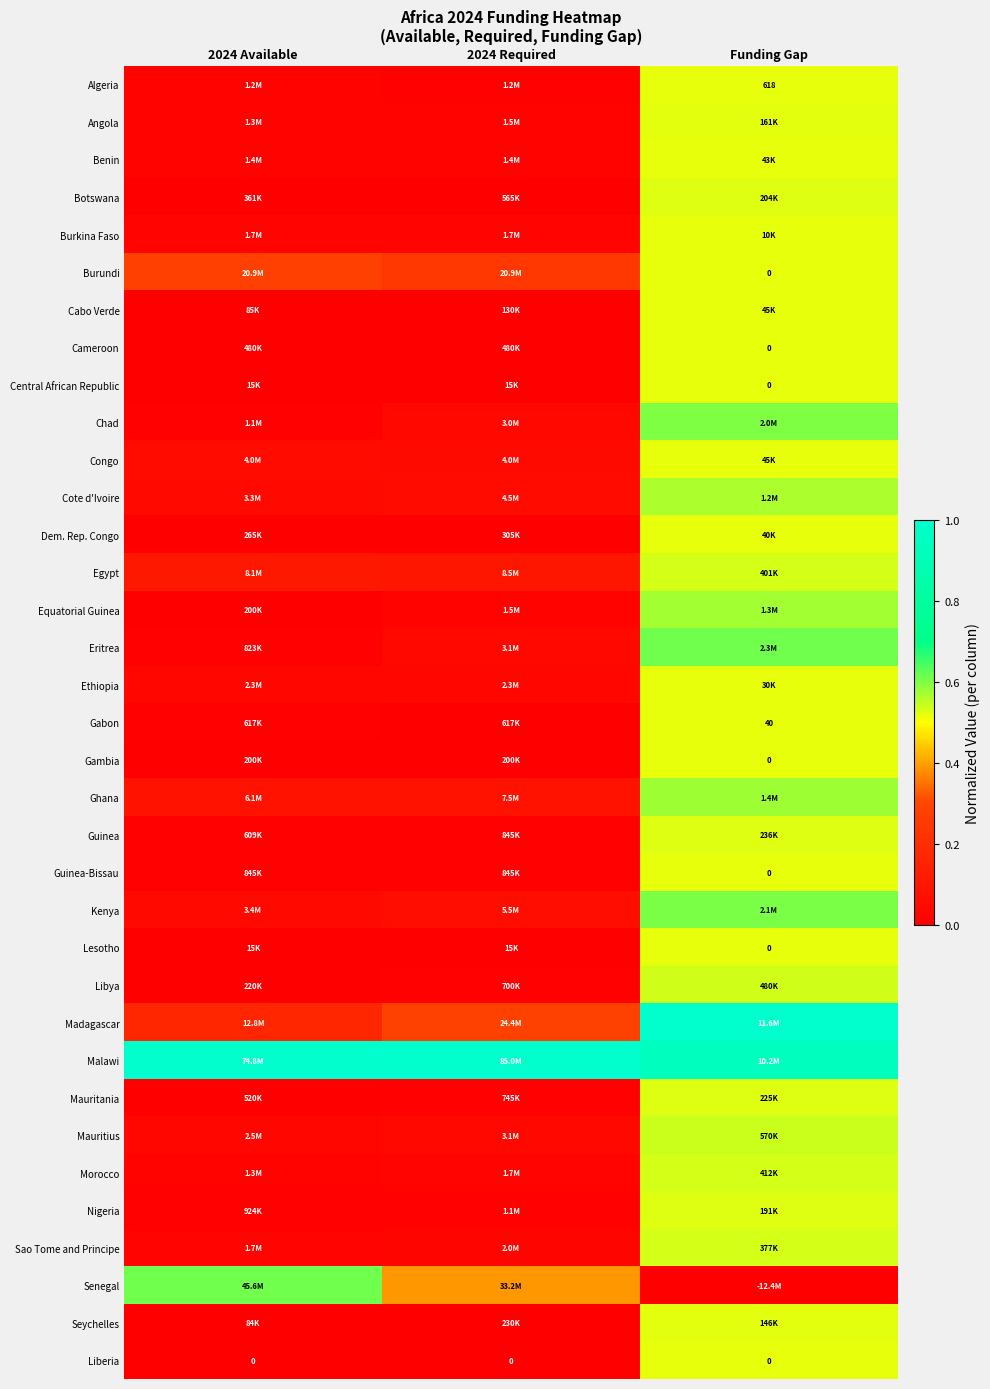

Is it true that Liberia equals 0.2 at 2024 Required?

False